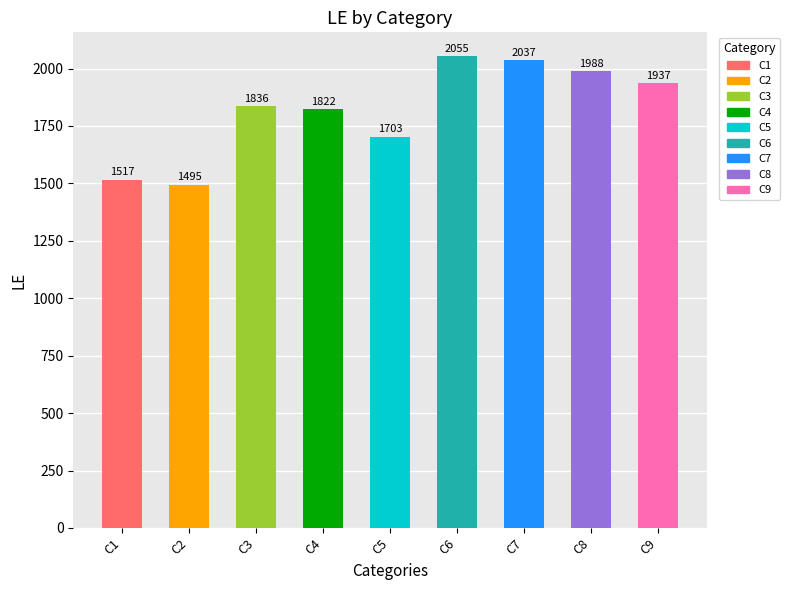

The value at C9 is 1937. True or false?

True